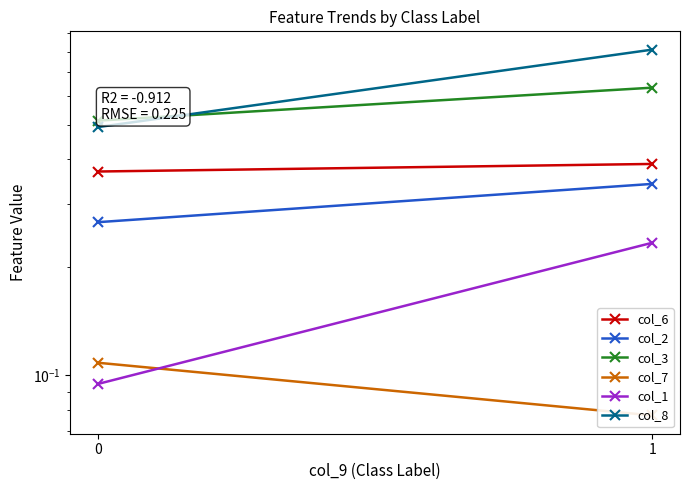

Reading right to left, what are all the values shown in this chart?

col_6: 0.4	0.4
col_2: 0.3	0.3
col_3: 0.6	0.5
col_7: 0.1	0.1
col_1: 0.2	0.1
col_8: 0.8	0.5